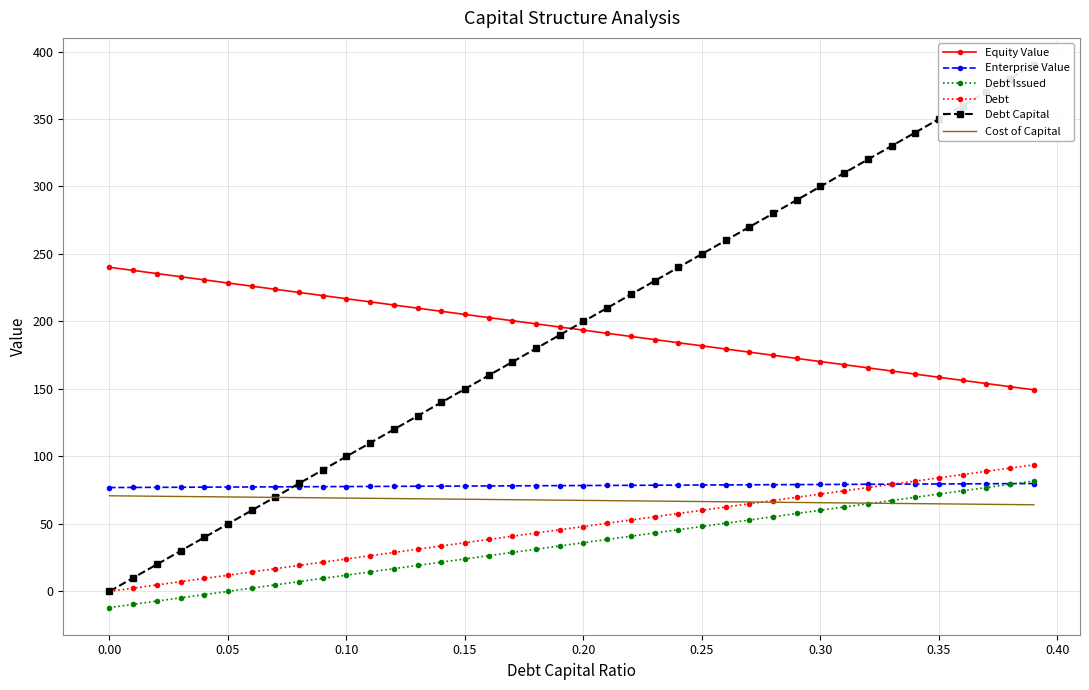

What is the maximum value shown in the chart?

390.0